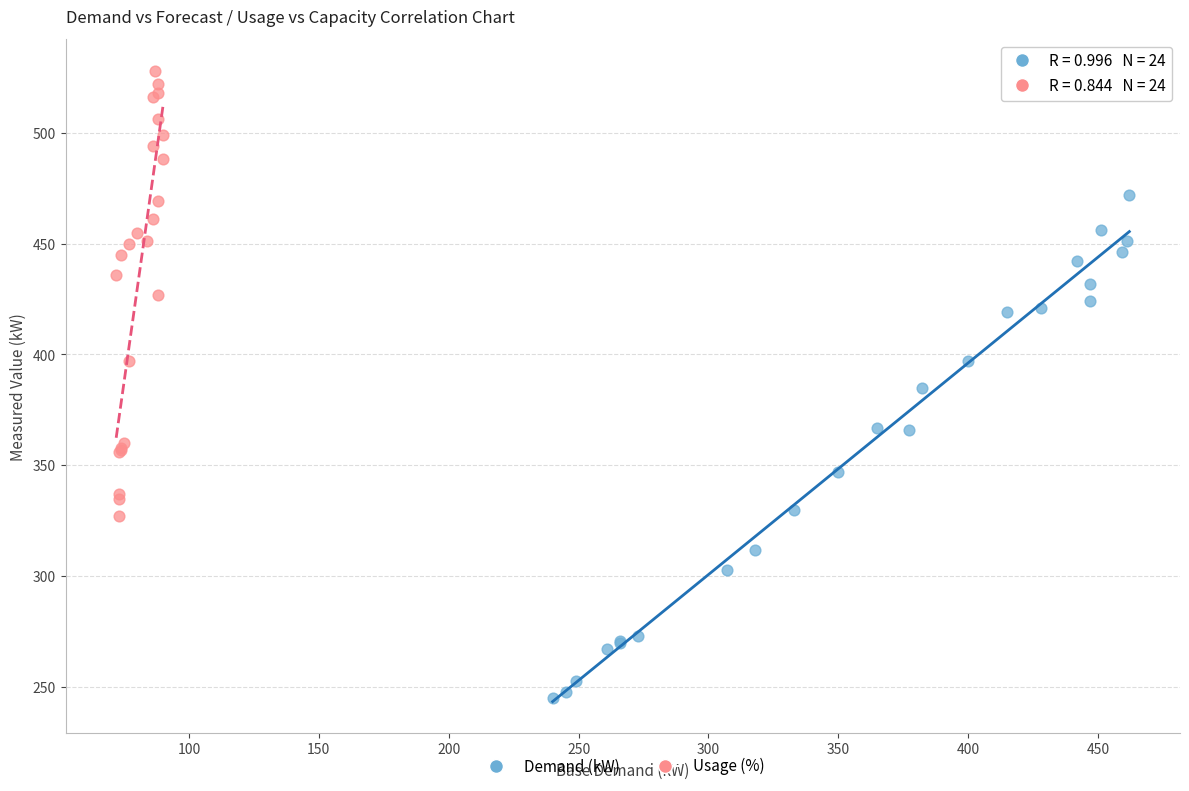

Which series reaches the minimum Y coordinate?

Demand (kW)